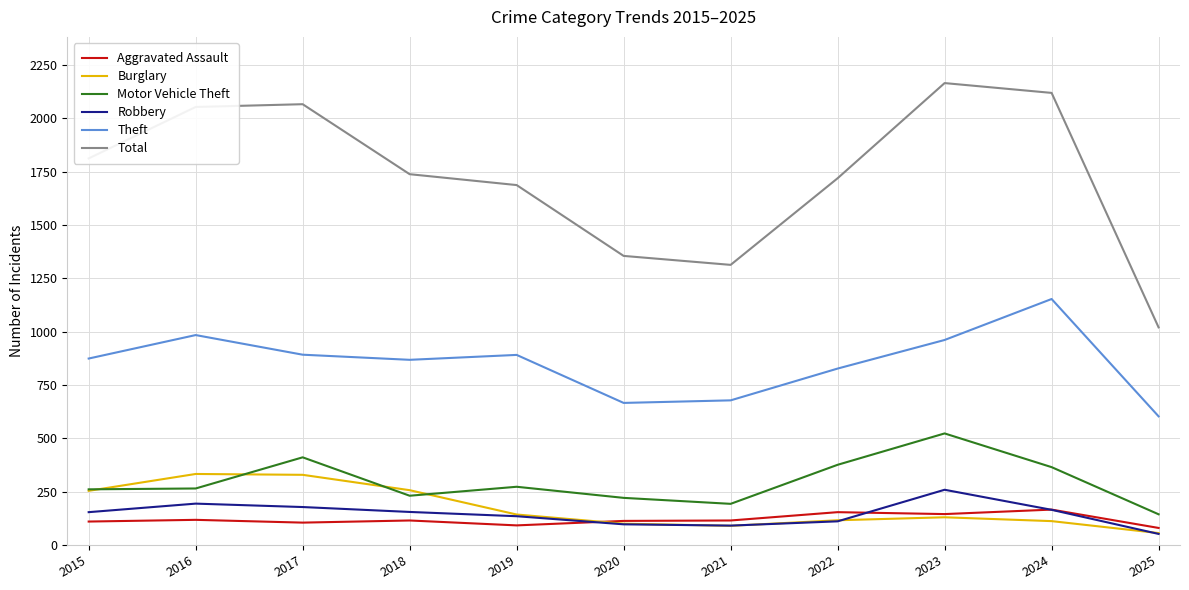

True or false: Total and Burglary intersect in this chart.

False